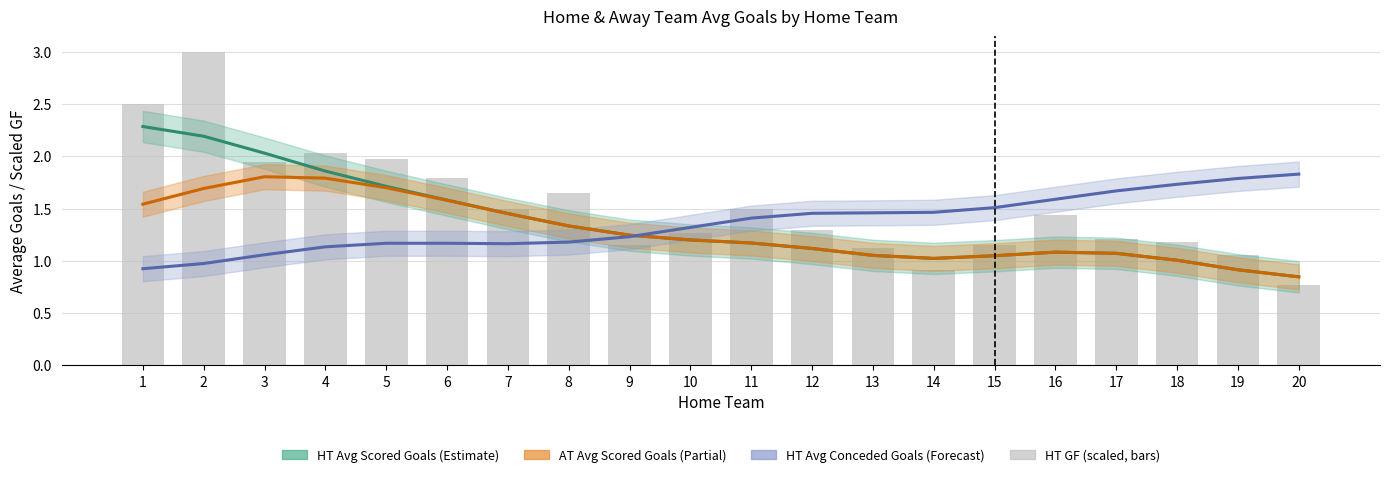

Which label corresponds to the smallest value in the chart?

20